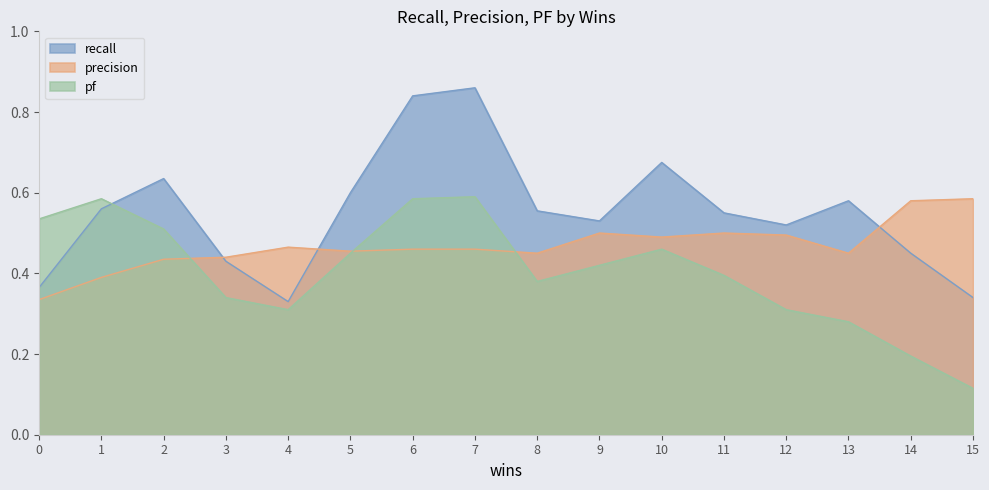

At which category does the chart reach its peak across all series?

7